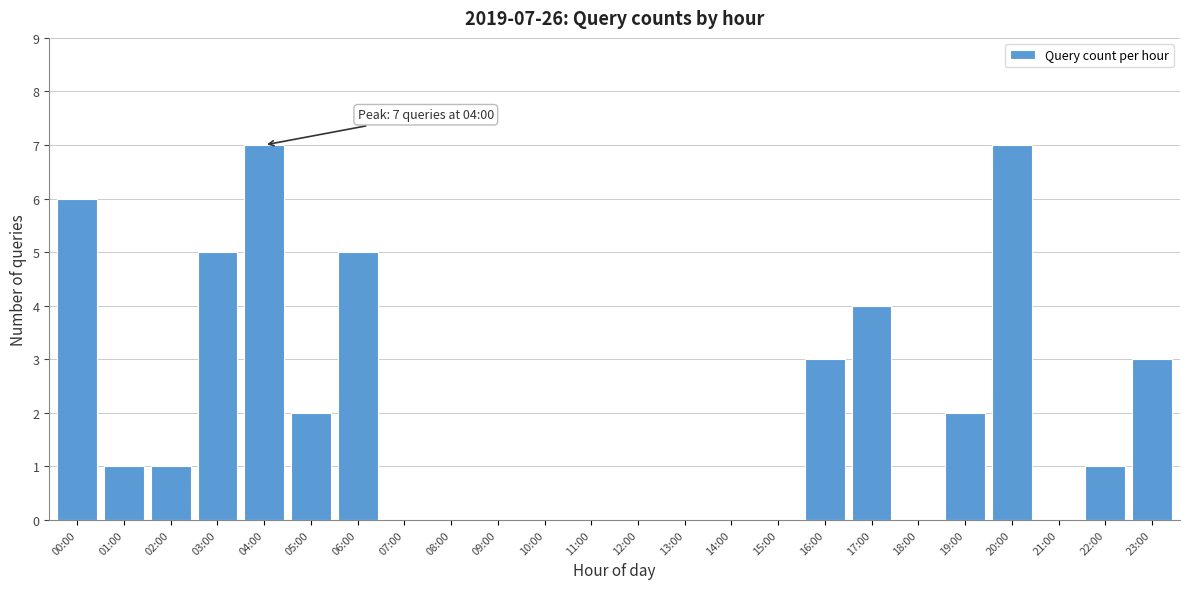

Reading left to right, what are all the values shown in this chart?

00:00=6	01:00=1	02:00=1	03:00=5	04:00=7	05:00=2	06:00=5	07:00=0	08:00=0	09:00=0	10:00=0	11:00=0	12:00=0	13:00=0	14:00=0	15:00=0	16:00=3	17:00=4	18:00=0	19:00=2	20:00=7	21:00=0	22:00=1	23:00=3